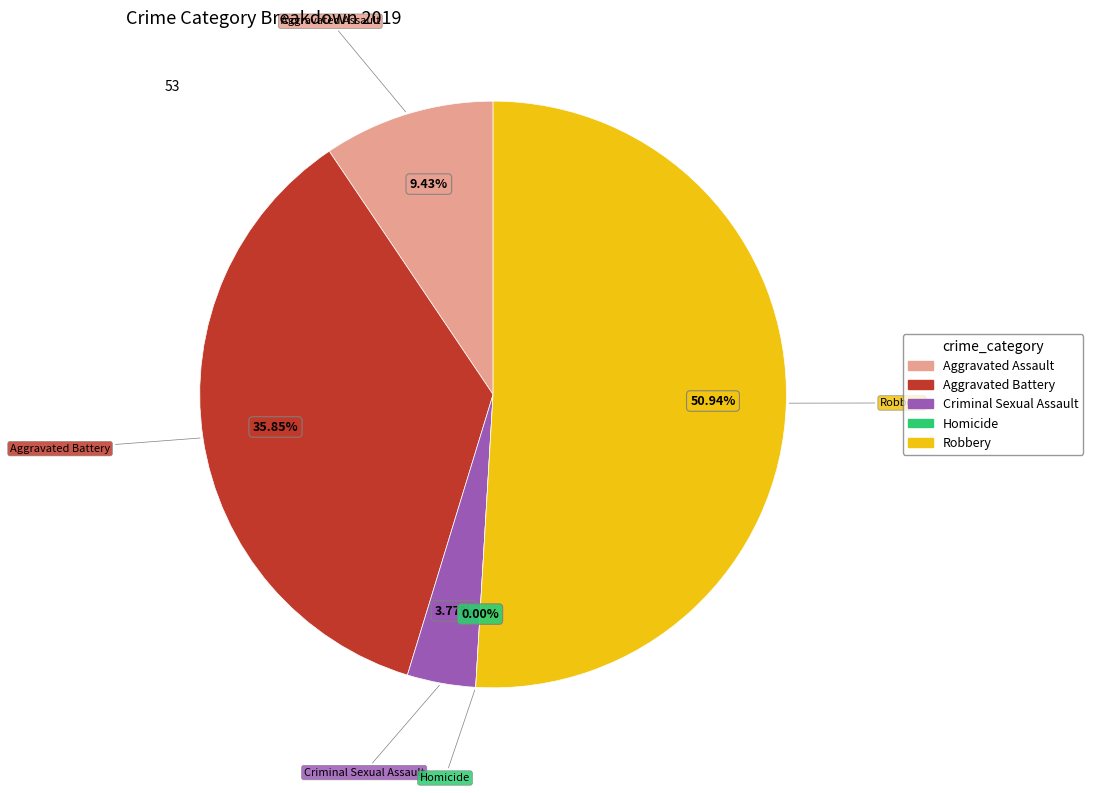

Is Robbery the majority of the pie?

Yes